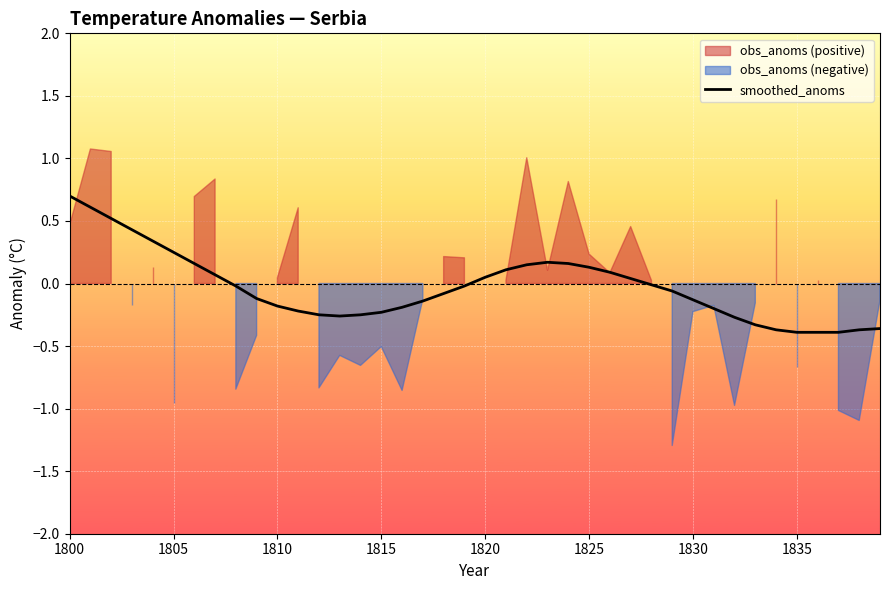

True or false: smoothed_anoms has a value of 0.4 at 1800.

False